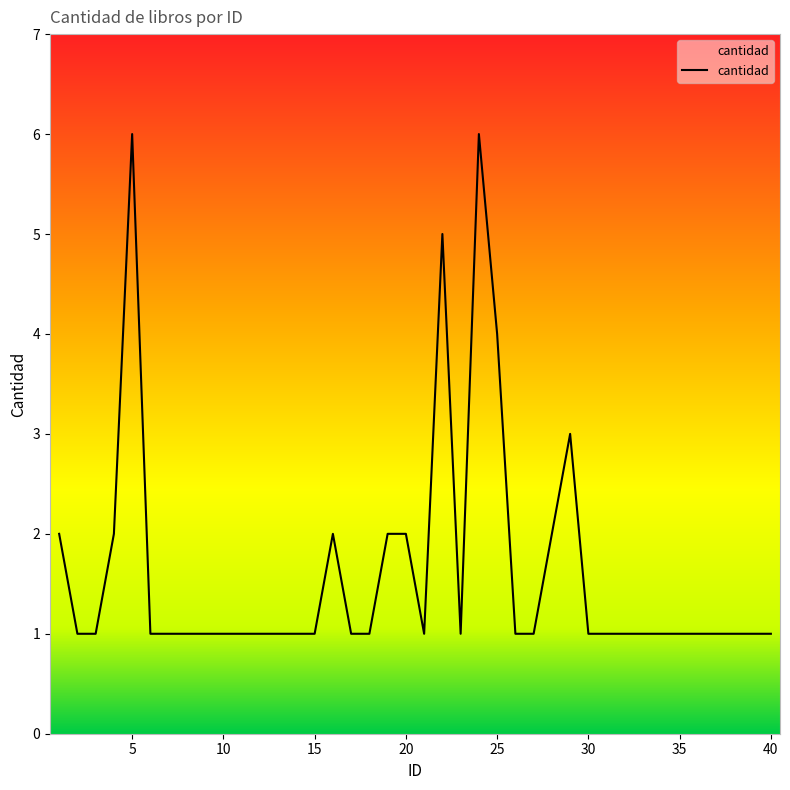

What is the difference between the maximum and minimum values?

5